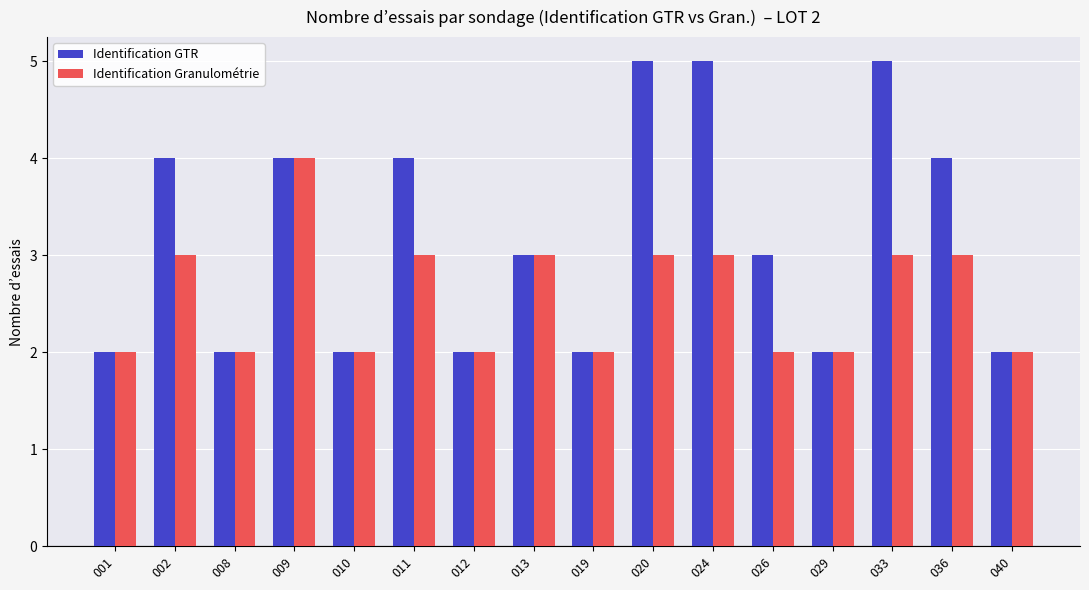

List the series in order of their peak value, lowest first.

Identification Granulométrie, Identification GTR